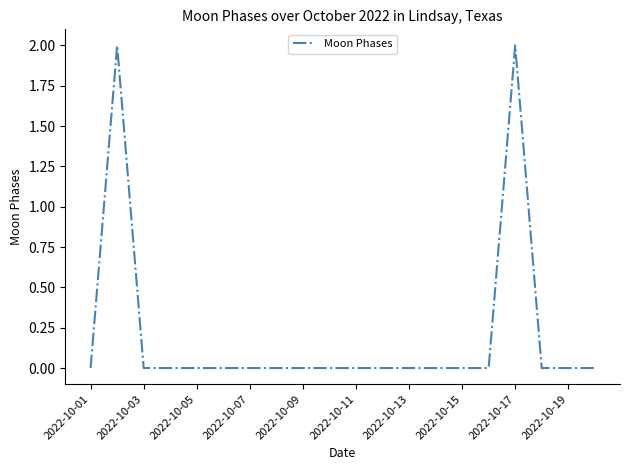

Does the chart display data point markers on the line(s)?

No